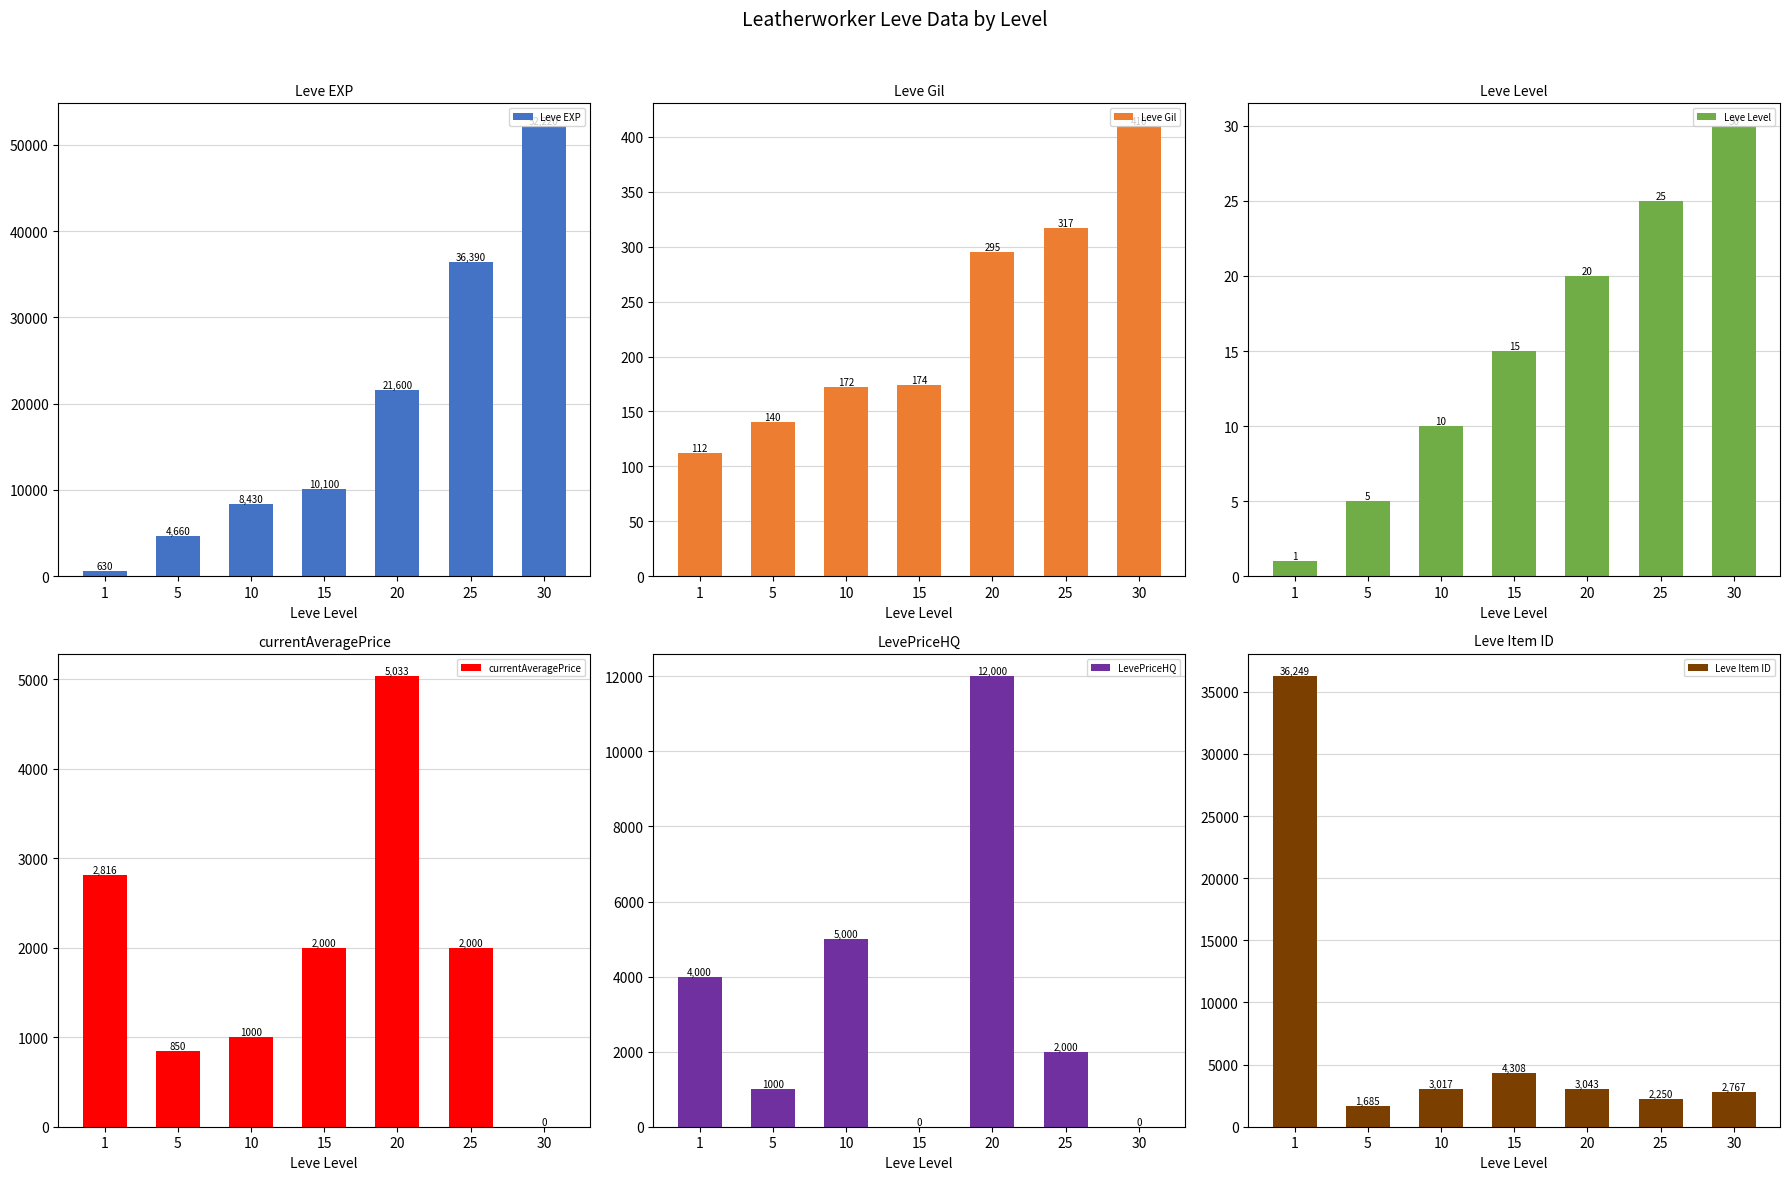

What is the highest value of the Leve Level series?

30